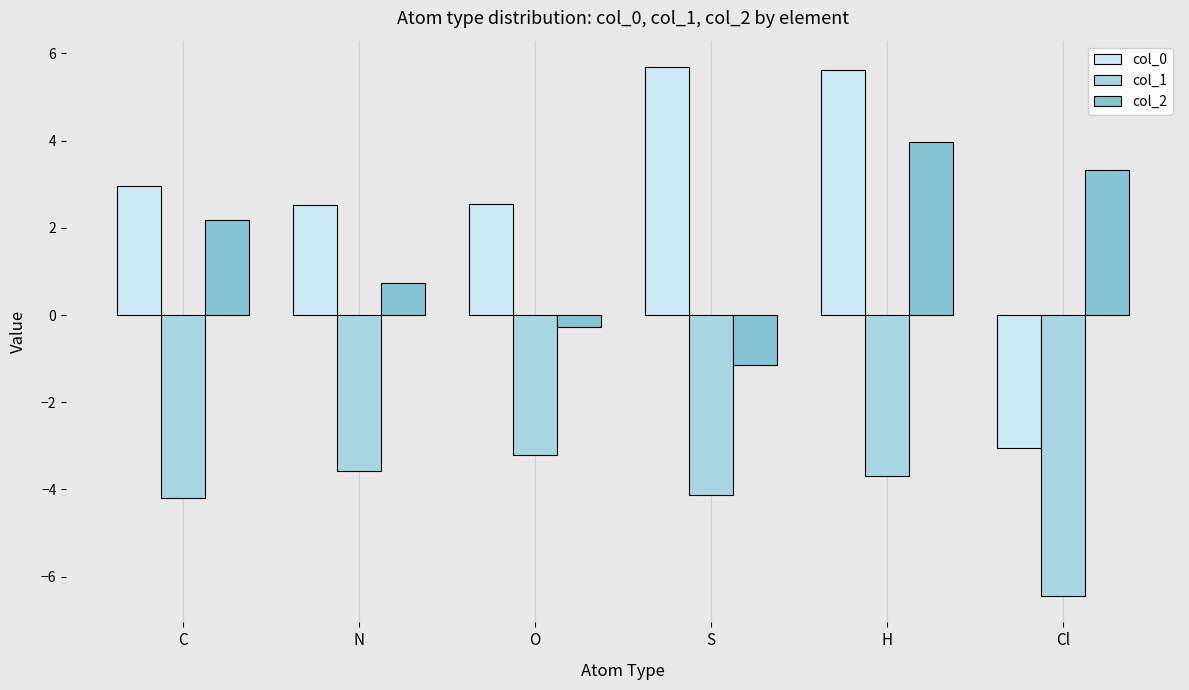

Reading left to right, list all the values displayed in this chart.

col_0: 3.0	2.5	2.5	5.7	5.6	-3.1
col_1: -4.2	-3.6	-3.2	-4.1	-3.7	-6.4
col_2: 2.2	0.7	-0.3	-1.2	4.0	3.3